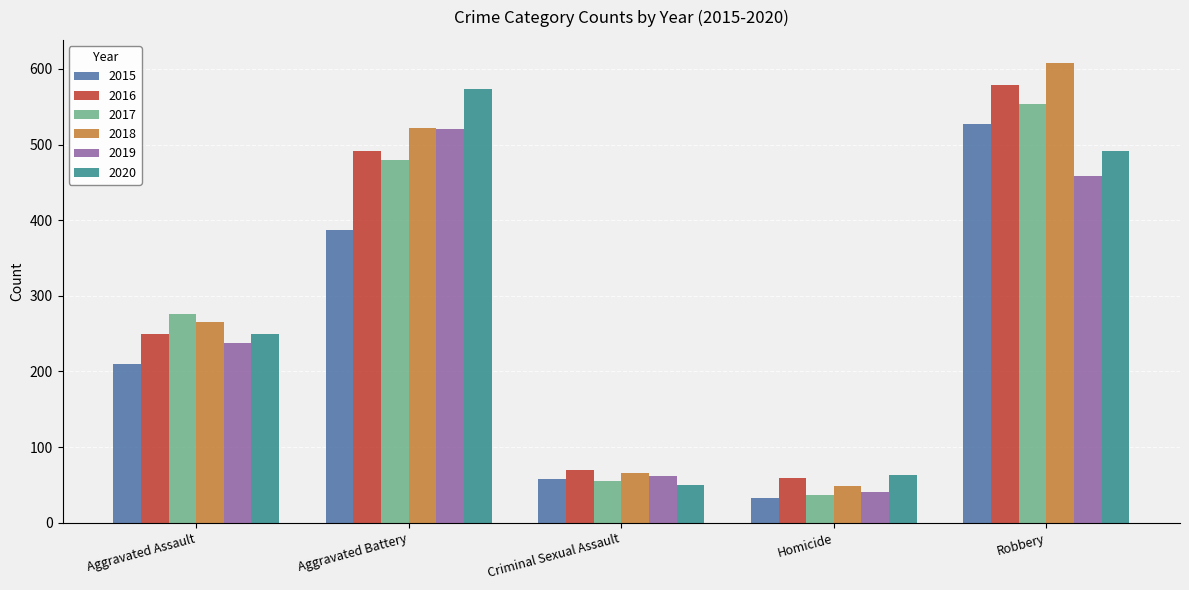

How many data points does each series have?

5